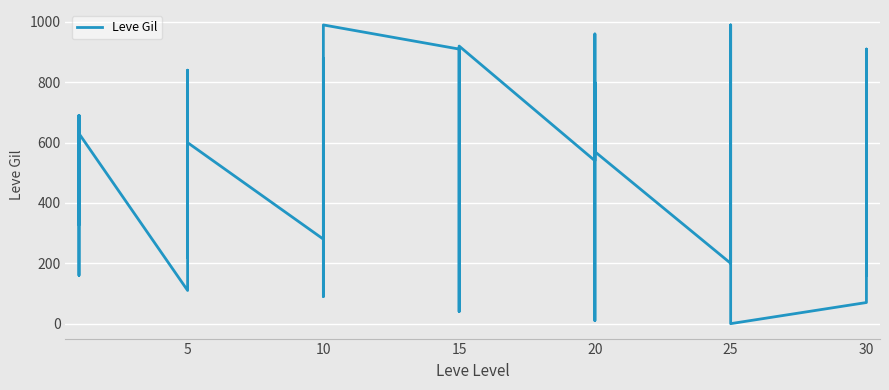

How many data points does each series have?

40